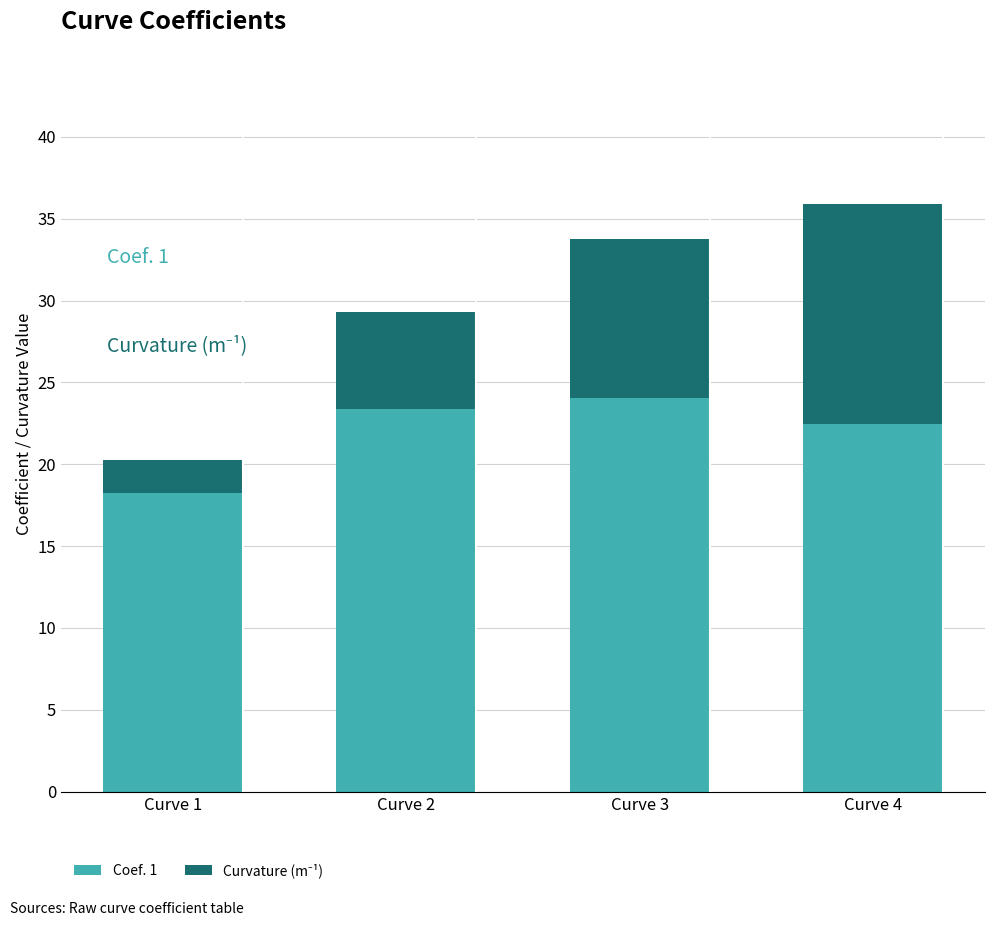

What is the lowest value of the Coef. 1 series?

18.2